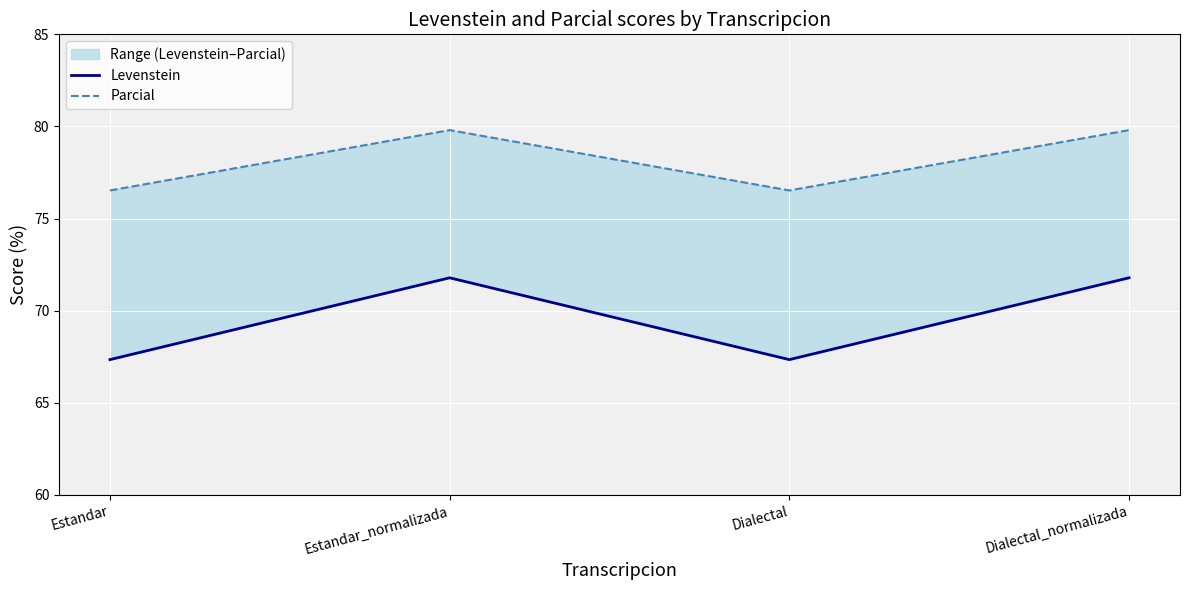

Reading right to left, transcribe all the data shown in this chart.

Levenstein: Dialectal_normalizada=71.8	Dialectal=67.3	Estandar_normalizada=71.8	Estandar=67.3
Parcial: Dialectal_normalizada=79.8	Dialectal=76.5	Estandar_normalizada=79.8	Estandar=76.5